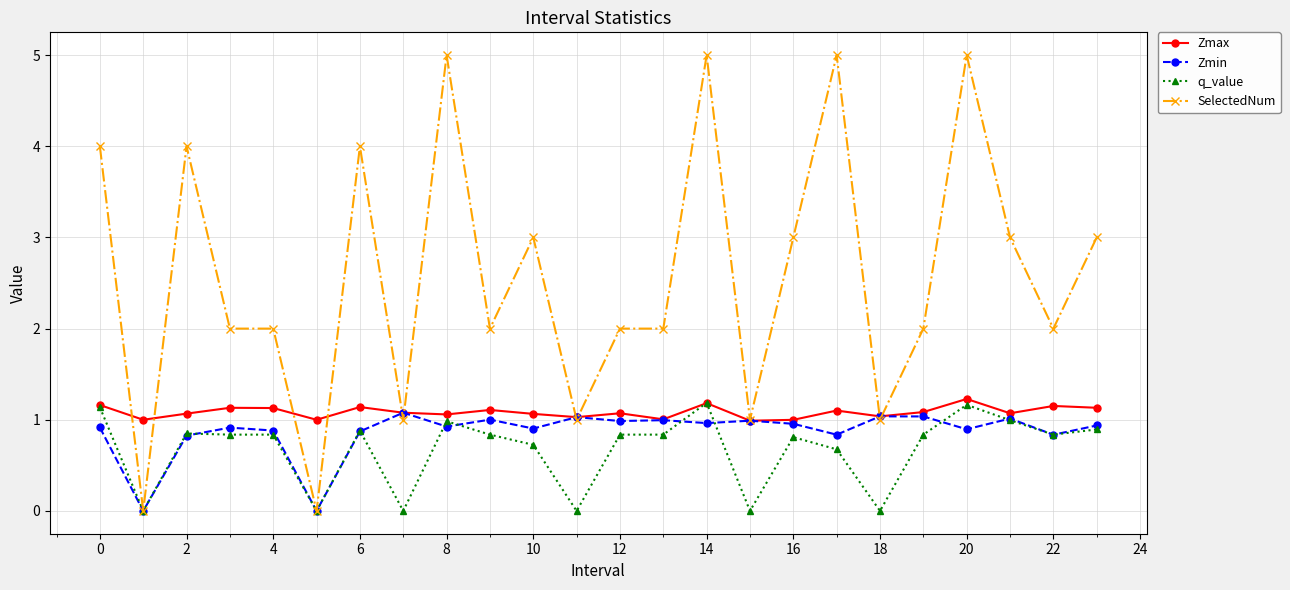

Which series has the largest total across all categories?

SelectedNum